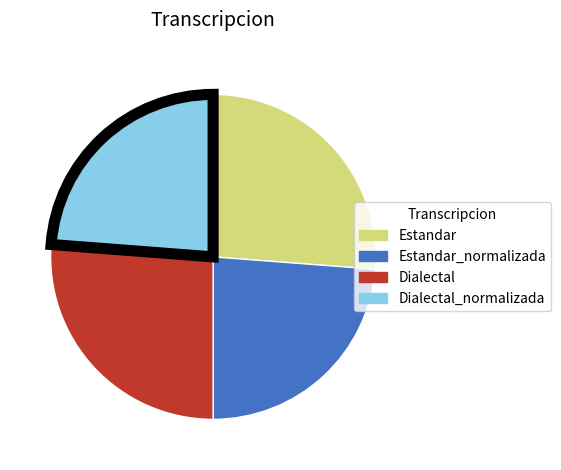

True or false: Dialectal accounts for 26% of the total.

True